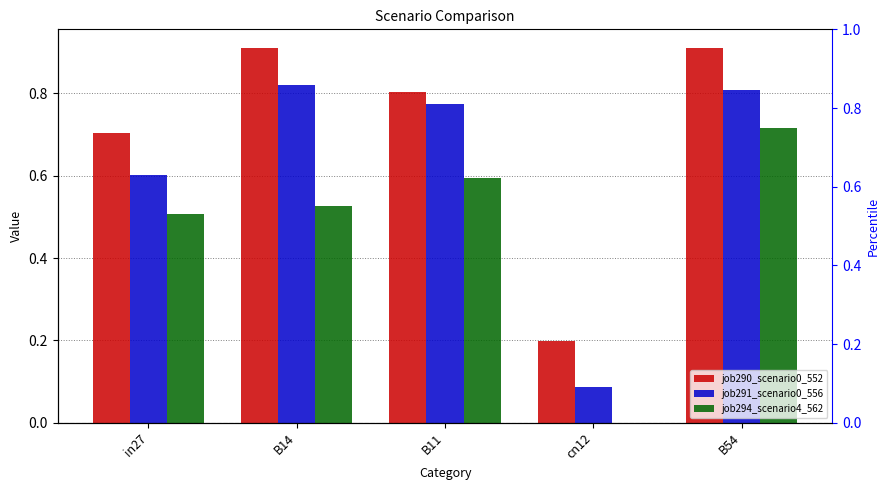

What is the total value across all series at B11?

2.2